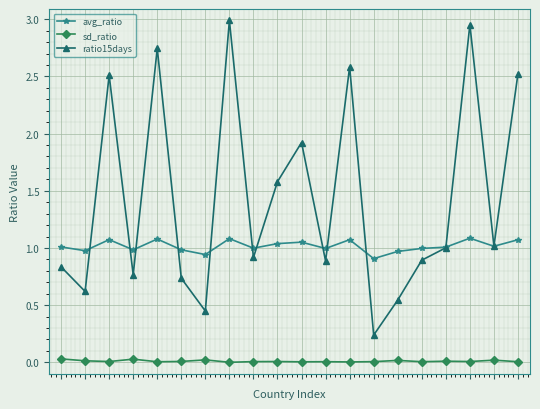

True or false: avg_ratio and sd_ratio intersect in this chart.

False